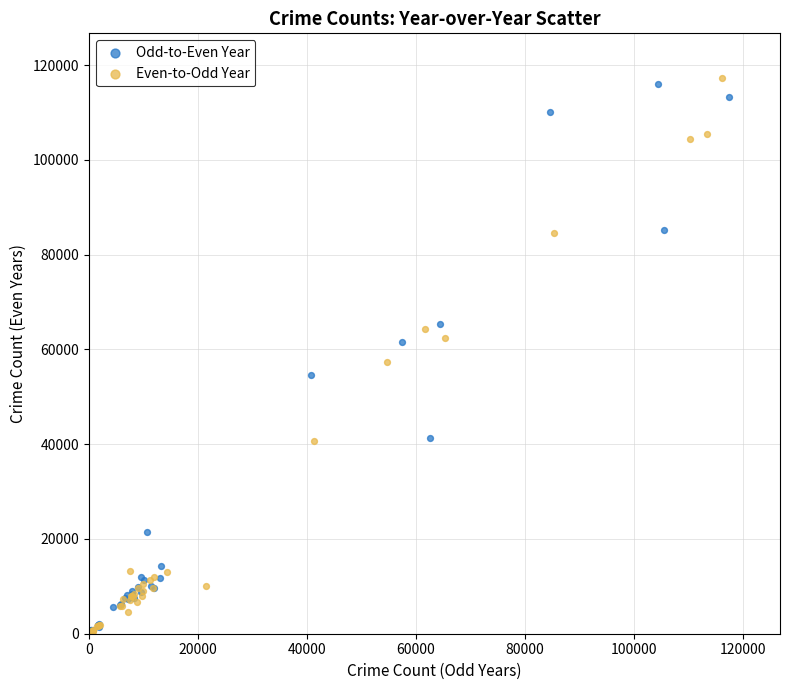

Which series contains the highest Y value?

Even-to-Odd Year